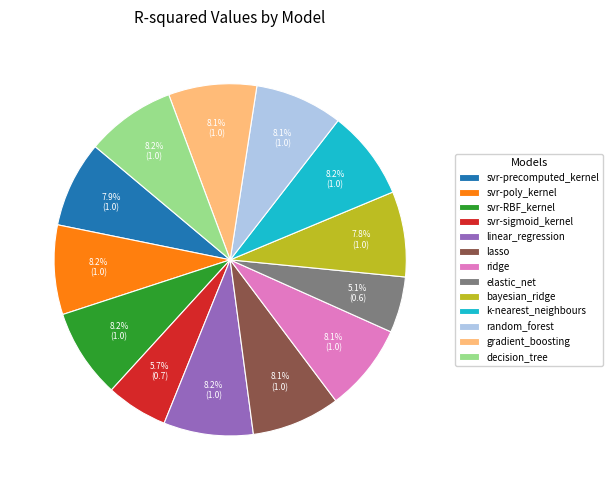

Which slice is the smallest?

elastic_net